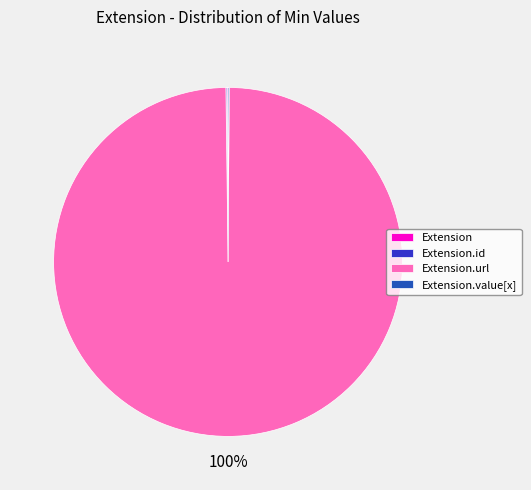

Does any single category account for the majority?

Yes